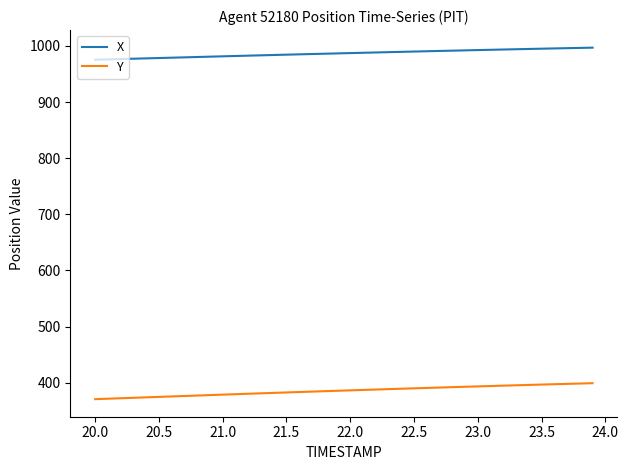

True or false: X and Y intersect in this chart.

False